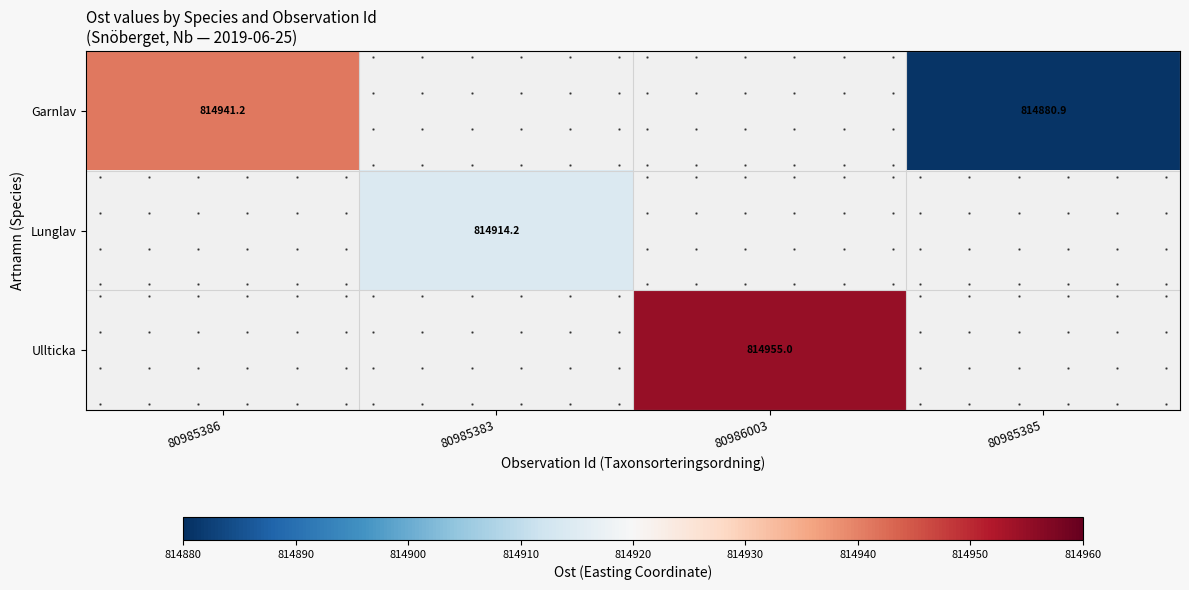

List the series in order of their overall mean, lowest first.

Garnlav, Lunglav, Ullticka